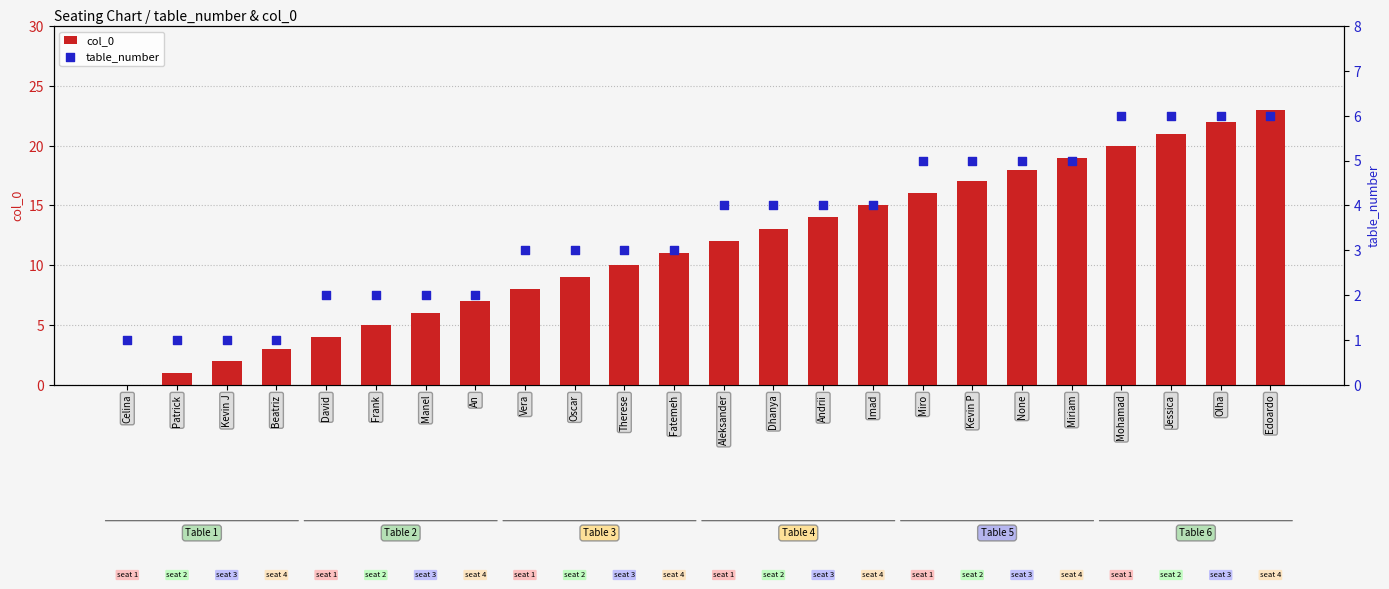

What are all the series names shown in the legend?

col_0, table_number